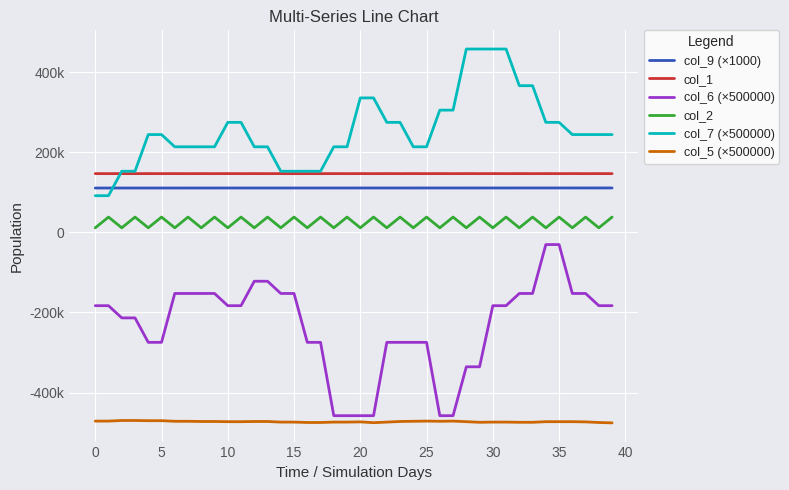

True or false: col_9 (×1000) and col_1 cross at least once.

False